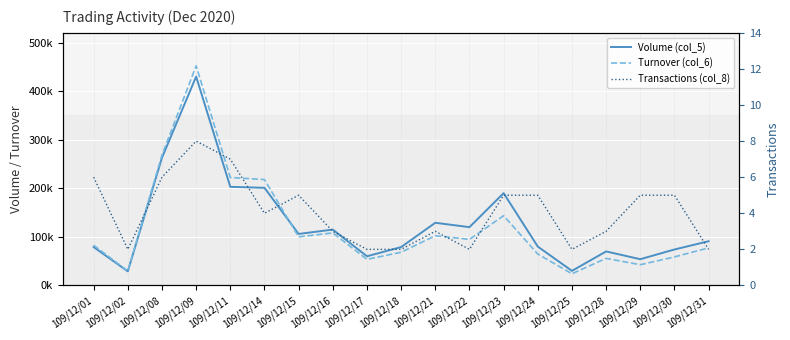

List the labels in order of Transactions (col_8) value, smallest first.

109/12/02, 109/12/17, 109/12/18, 109/12/22, 109/12/25, 109/12/31, 109/12/16, 109/12/21, 109/12/28, 109/12/14, 109/12/15, 109/12/23, 109/12/24, 109/12/29, 109/12/30, 109/12/01, 109/12/08, 109/12/11, 109/12/09